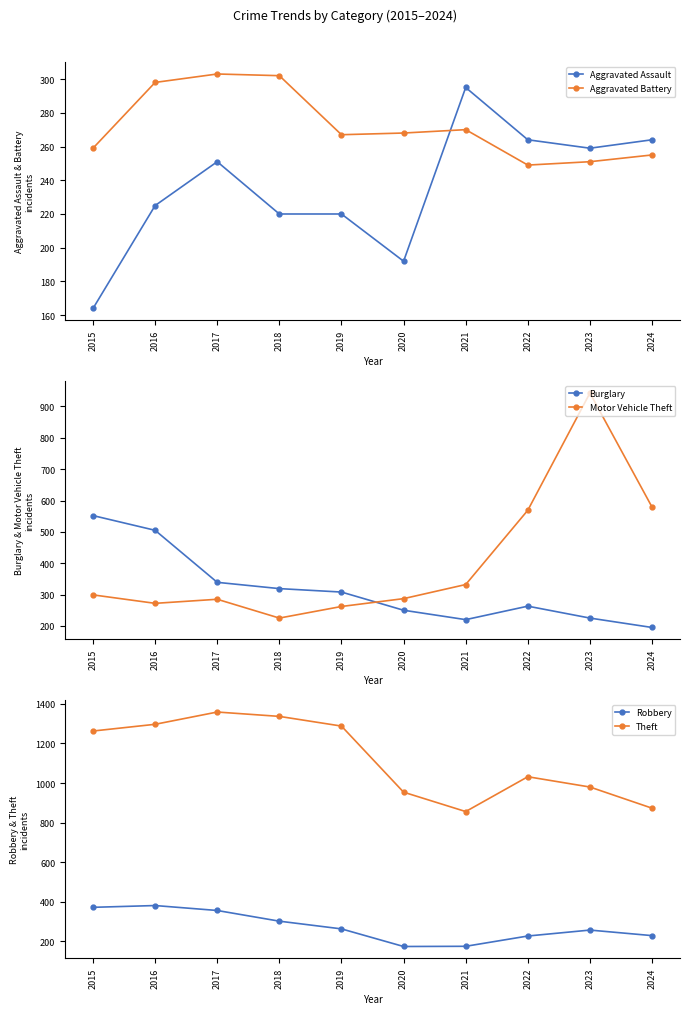

What is the approximate value of Theft at 2019?

1288